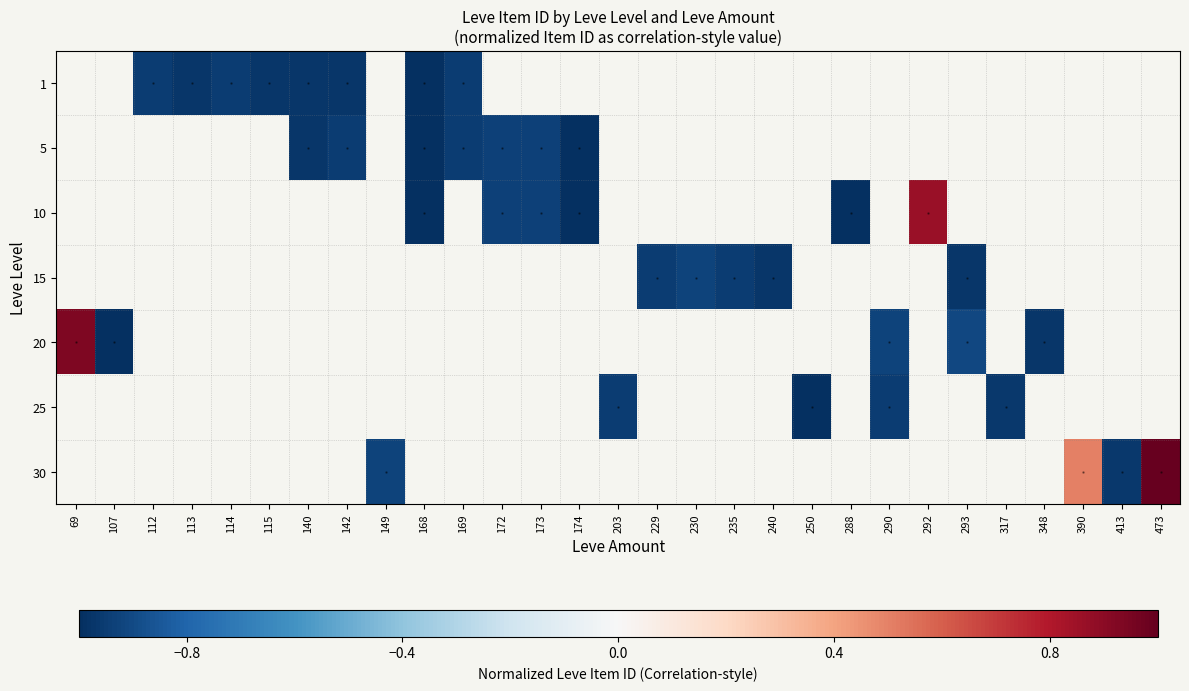

How many values in 1 are below zero?

8